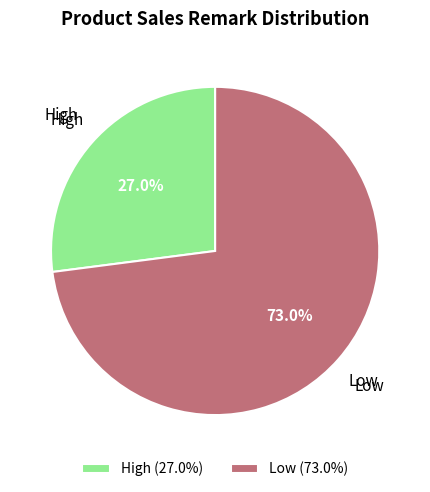

Which has a higher value, High (27.0%) or Low (73.0%)?

Low (73.0%)